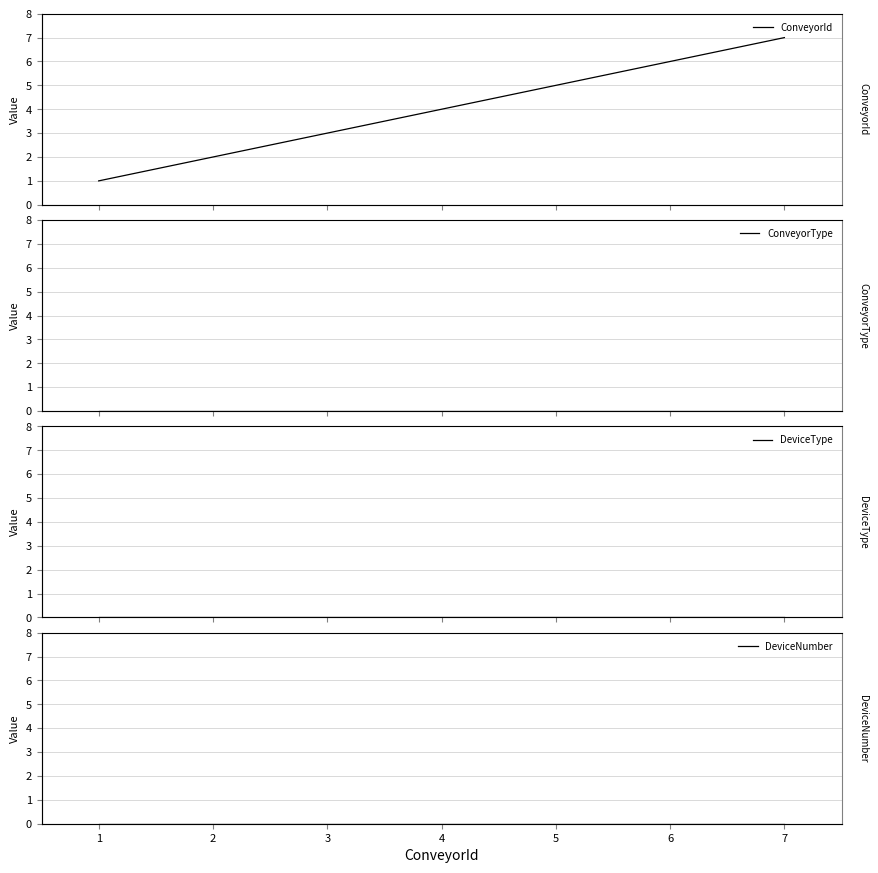

Is the value of DeviceType at 1 greater than the value of DeviceNumber at 6?

No